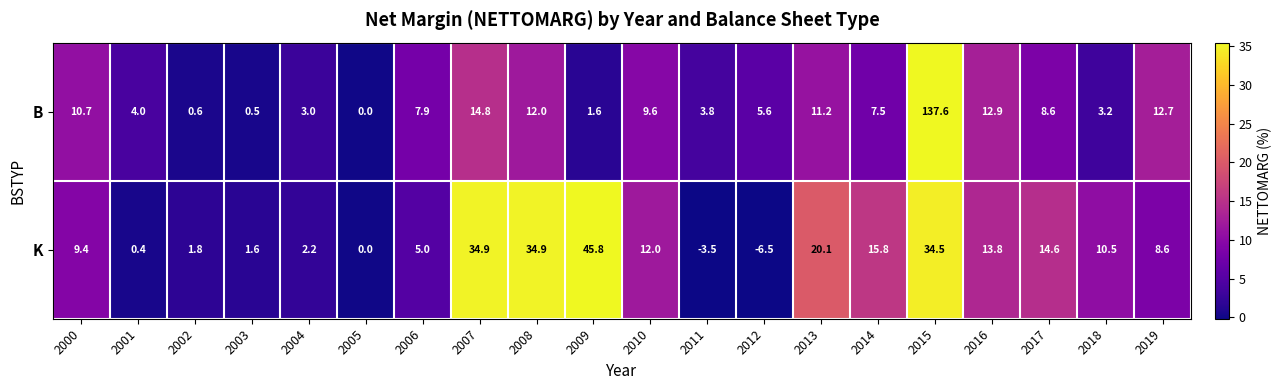

At which category is the sum across all series the highest?

2015